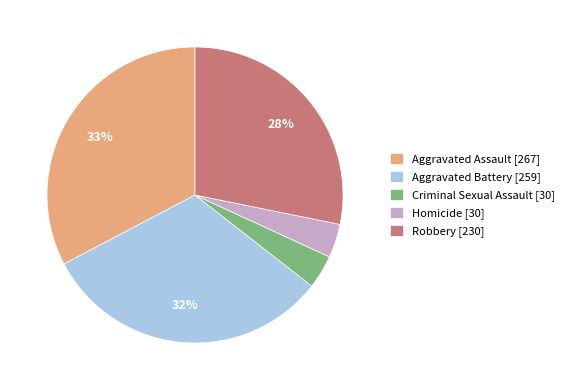

What is the largest slice in the pie chart?

Aggravated Assault